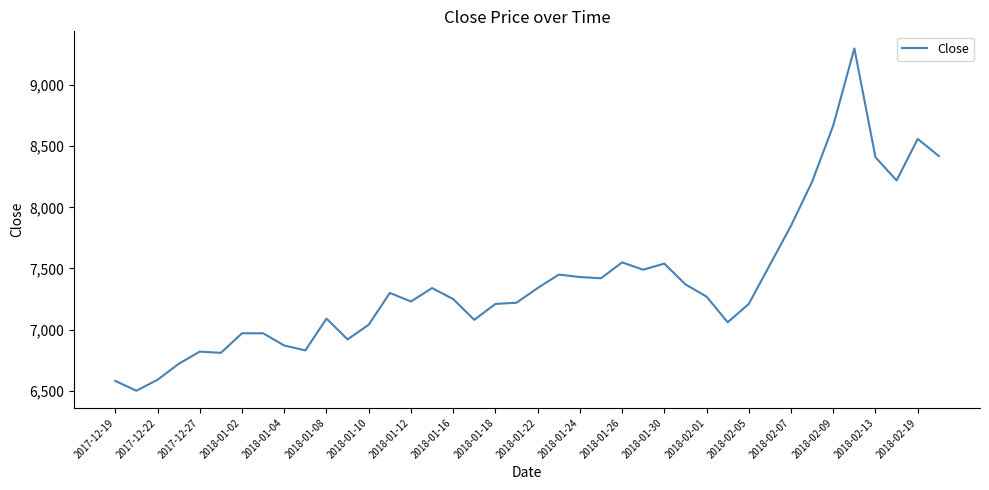

What is the smallest value displayed?

6500